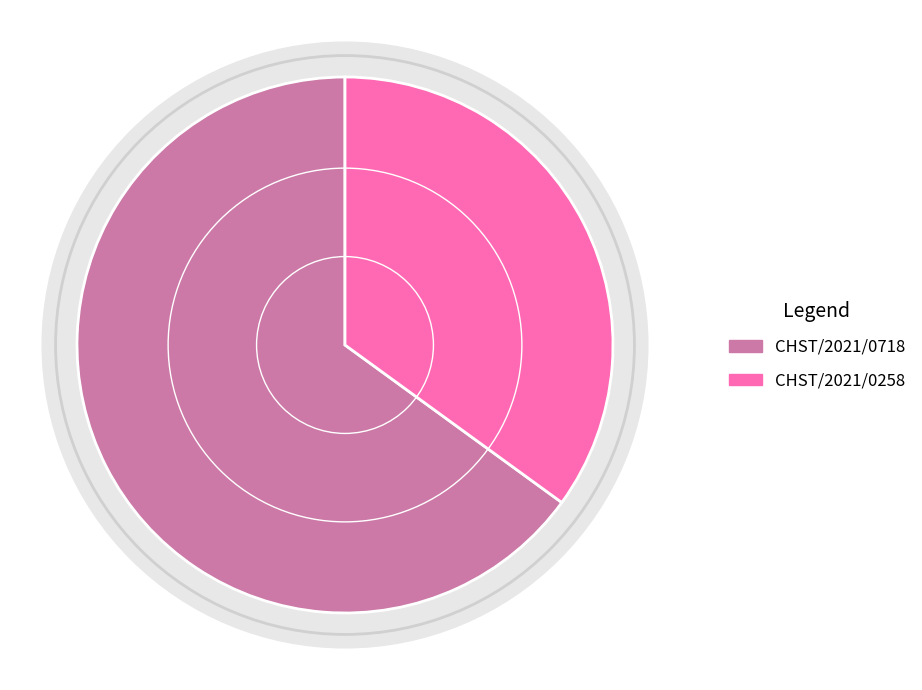

To the nearest percent, what is the difference between the largest and smallest slice percentages?

30%